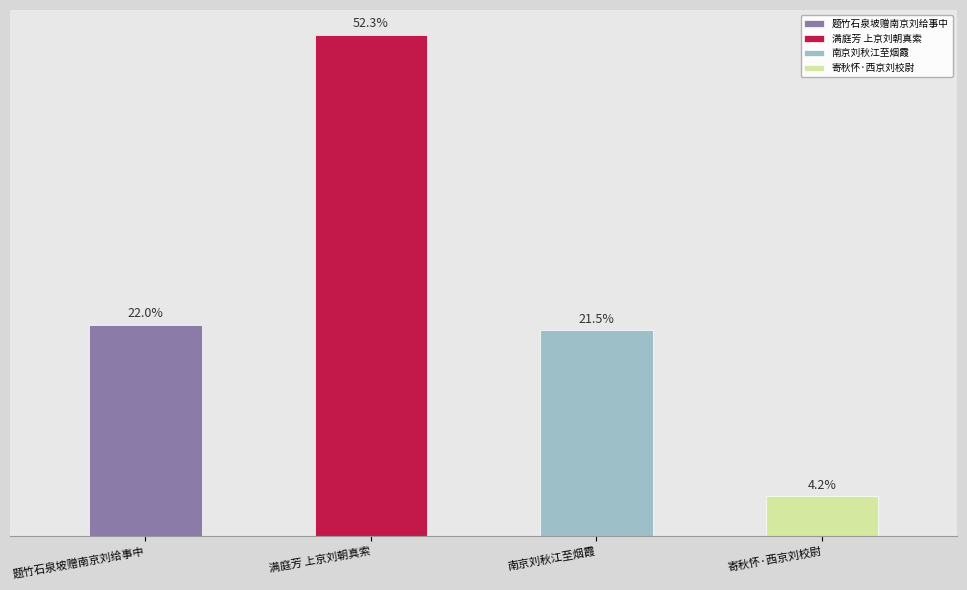

Rank the categories by value from highest to lowest.

满庭芳 上京刘朝真索, 题竹石泉坡赠南京刘给事中, 南京刘秋江至烟霞, 寄秋怀·西京刘校尉